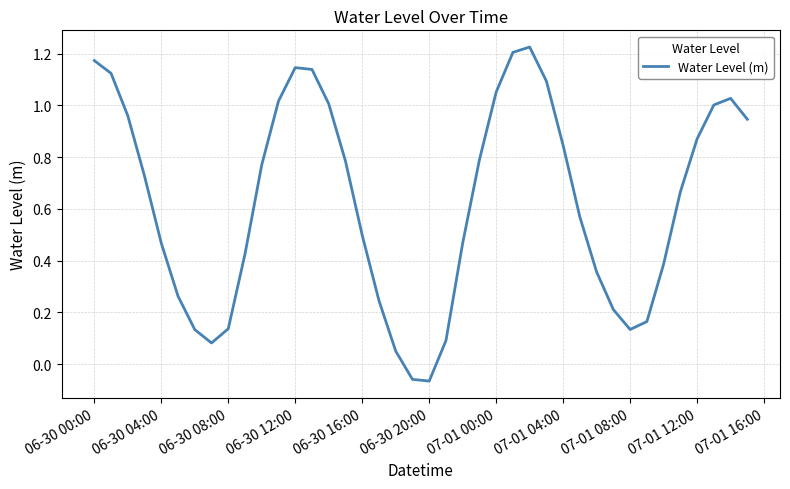

How many lines are shown in the chart?

1